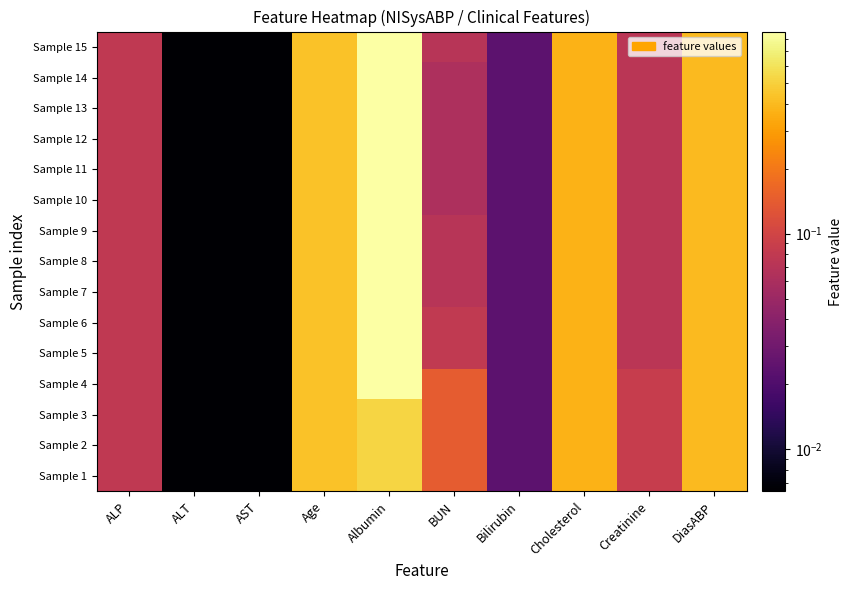

Reading left to right, transcribe all the data shown in this chart.

Sample 1: ALP=0.1	ALT=0.0	AST=0.0	Age=0.4	Albumin=0.5	BUN=0.1	Bilirubin=0.0	Cholesterol=0.4	Creatinine=0.1	DiasABP=0.4
Sample 2: ALP=0.1	ALT=0.0	AST=0.0	Age=0.4	Albumin=0.5	BUN=0.1	Bilirubin=0.0	Cholesterol=0.4	Creatinine=0.1	DiasABP=0.4
Sample 3: ALP=0.1	ALT=0.0	AST=0.0	Age=0.4	Albumin=0.5	BUN=0.1	Bilirubin=0.0	Cholesterol=0.4	Creatinine=0.1	DiasABP=0.4
Sample 4: ALP=0.1	ALT=0.0	AST=0.0	Age=0.4	Albumin=0.9	BUN=0.1	Bilirubin=0.0	Cholesterol=0.4	Creatinine=0.1	DiasABP=0.4
Sample 5: ALP=0.1	ALT=0.0	AST=0.0	Age=0.4	Albumin=0.9	BUN=0.1	Bilirubin=0.0	Cholesterol=0.4	Creatinine=0.1	DiasABP=0.4
Sample 6: ALP=0.1	ALT=0.0	AST=0.0	Age=0.4	Albumin=0.9	BUN=0.1	Bilirubin=0.0	Cholesterol=0.4	Creatinine=0.1	DiasABP=0.4
Sample 7: ALP=0.1	ALT=0.0	AST=0.0	Age=0.4	Albumin=0.9	BUN=0.1	Bilirubin=0.0	Cholesterol=0.4	Creatinine=0.1	DiasABP=0.4
Sample 8: ALP=0.1	ALT=0.0	AST=0.0	Age=0.4	Albumin=0.9	BUN=0.1	Bilirubin=0.0	Cholesterol=0.4	Creatinine=0.1	DiasABP=0.4
Sample 9: ALP=0.1	ALT=0.0	AST=0.0	Age=0.4	Albumin=0.9	BUN=0.1	Bilirubin=0.0	Cholesterol=0.4	Creatinine=0.1	DiasABP=0.4
Sample 10: ALP=0.1	ALT=0.0	AST=0.0	Age=0.4	Albumin=0.9	BUN=0.1	Bilirubin=0.0	Cholesterol=0.4	Creatinine=0.1	DiasABP=0.4
Sample 11: ALP=0.1	ALT=0.0	AST=0.0	Age=0.4	Albumin=0.9	BUN=0.1	Bilirubin=0.0	Cholesterol=0.4	Creatinine=0.1	DiasABP=0.4
Sample 12: ALP=0.1	ALT=0.0	AST=0.0	Age=0.4	Albumin=0.9	BUN=0.1	Bilirubin=0.0	Cholesterol=0.4	Creatinine=0.1	DiasABP=0.4
Sample 13: ALP=0.1	ALT=0.0	AST=0.0	Age=0.4	Albumin=0.9	BUN=0.1	Bilirubin=0.0	Cholesterol=0.4	Creatinine=0.1	DiasABP=0.4
Sample 14: ALP=0.1	ALT=0.0	AST=0.0	Age=0.4	Albumin=0.9	BUN=0.1	Bilirubin=0.0	Cholesterol=0.4	Creatinine=0.1	DiasABP=0.4
Sample 15: ALP=0.1	ALT=0.0	AST=0.0	Age=0.4	Albumin=0.9	BUN=0.1	Bilirubin=0.0	Cholesterol=0.4	Creatinine=0.1	DiasABP=0.4